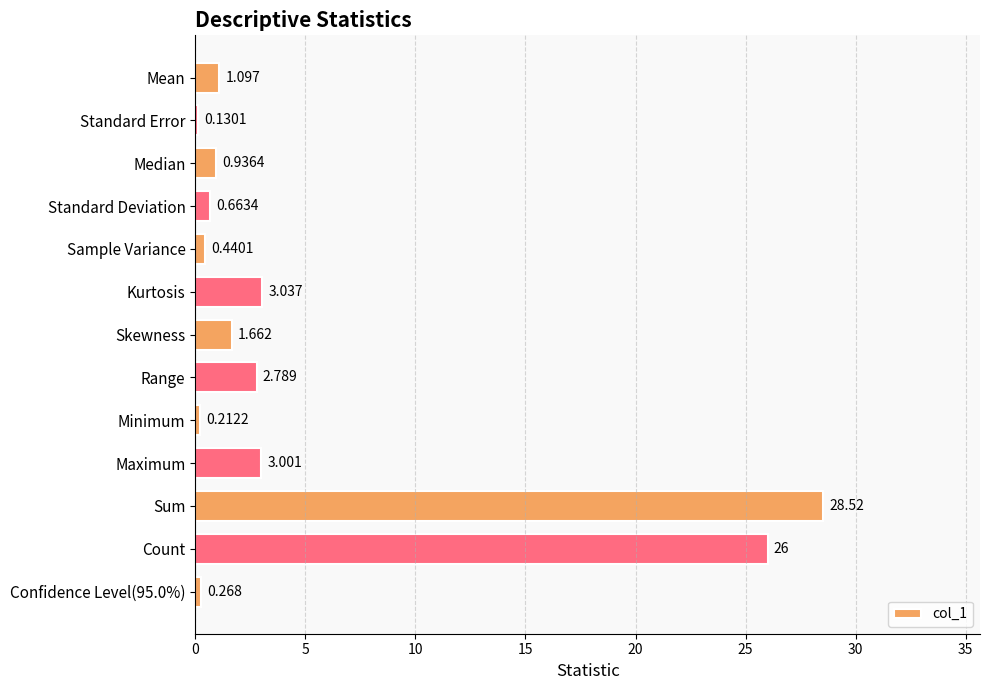

What is the label of the 3rd bar from the top?

Median